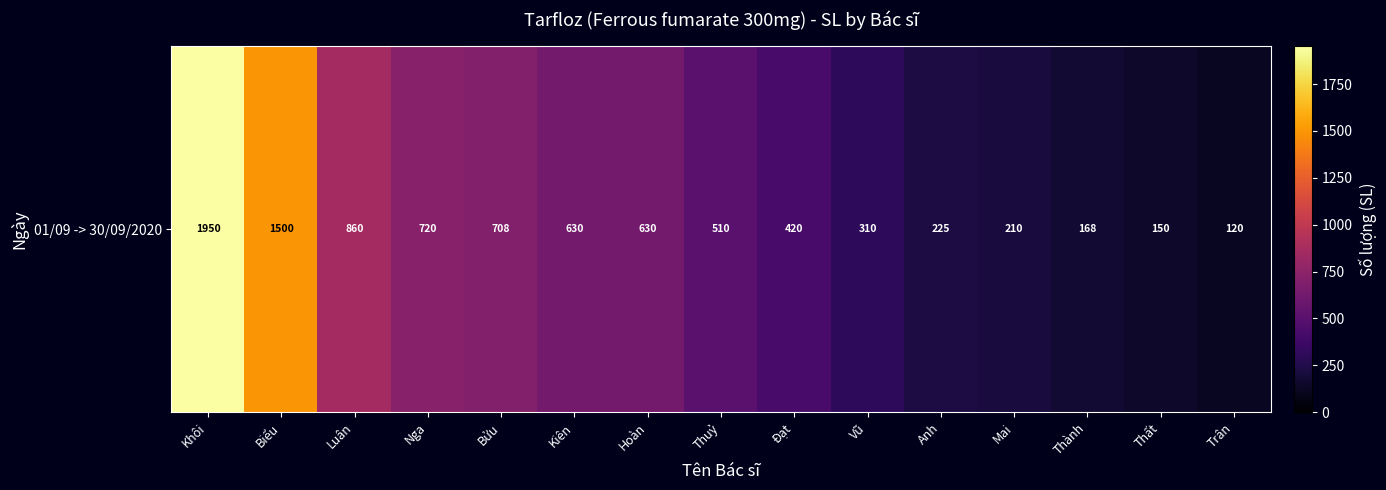

Reading left to right, transcribe all the data shown in this chart.

1950	1500	860	720	708	630	630	510	420	310	225	210	168	150	120